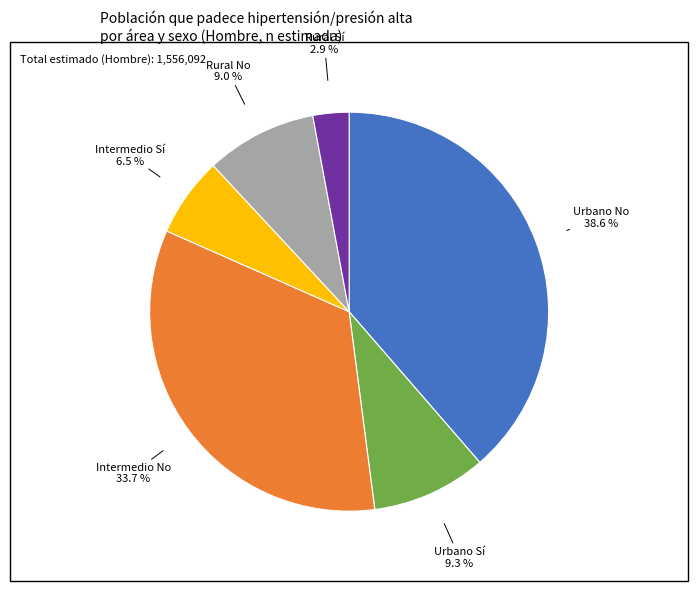

Is there a majority slice in this chart?

No